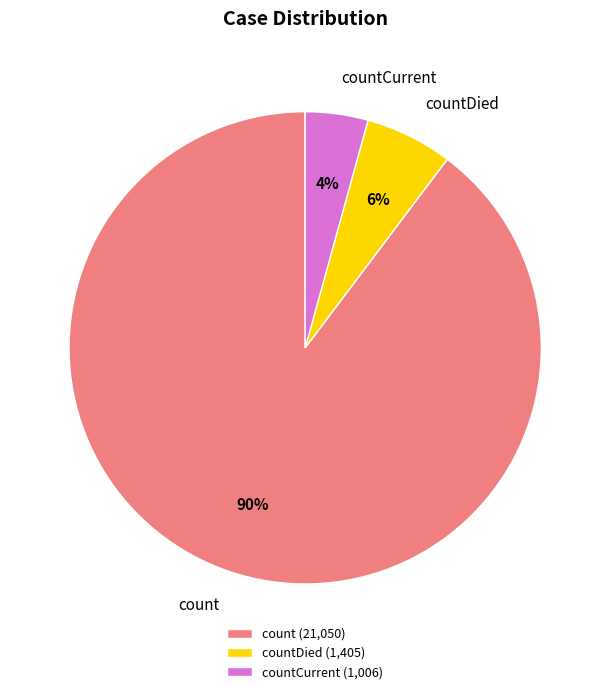

What percentage is the count slice, to the nearest percent?

90%